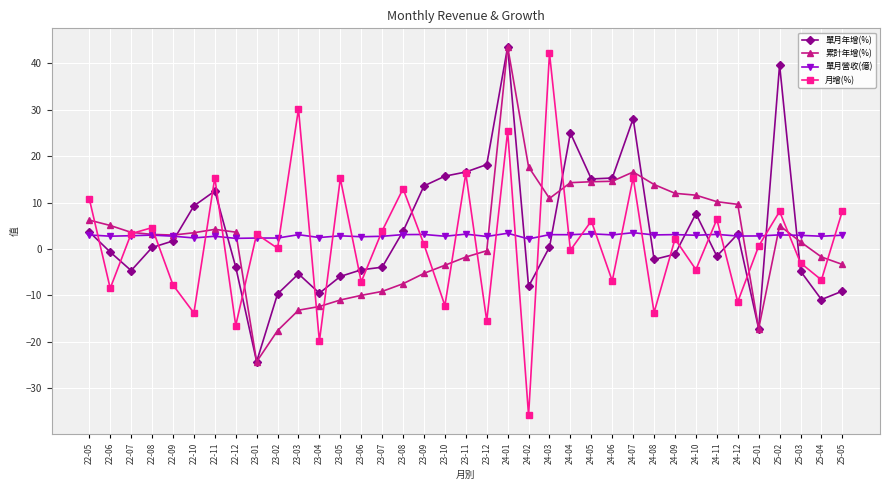

At which category does 月增(%) reach its first local valley?

22-06